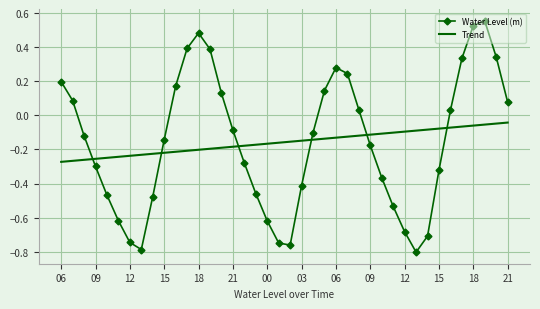

What is the difference between the maximum and minimum values in the Water Level (m) series?

1.4